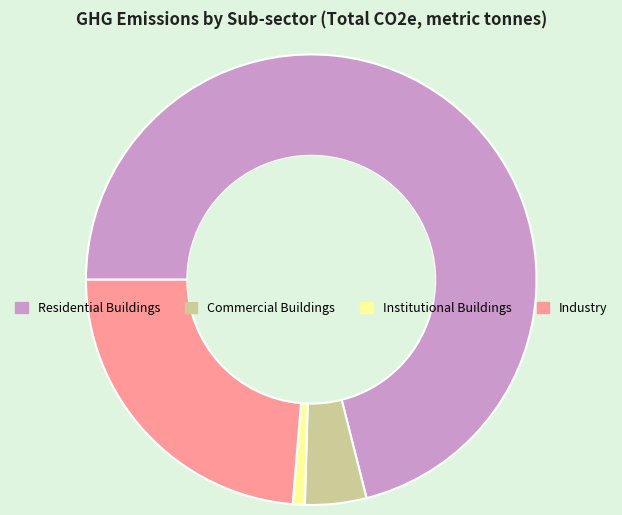

Which has a higher value, Institutional Buildings or Residential Buildings?

Residential Buildings